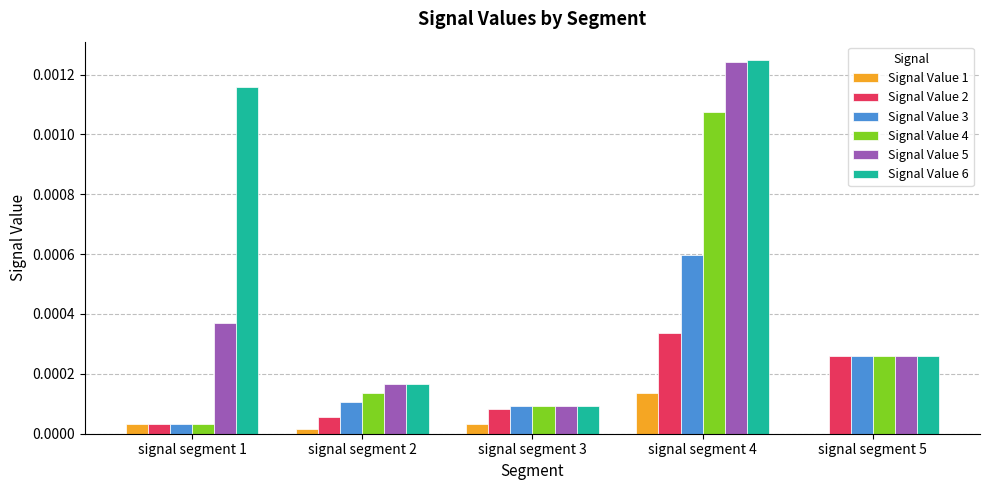

Is it true that Signal Value 2 equals 0.0 at signal segment 4?

True